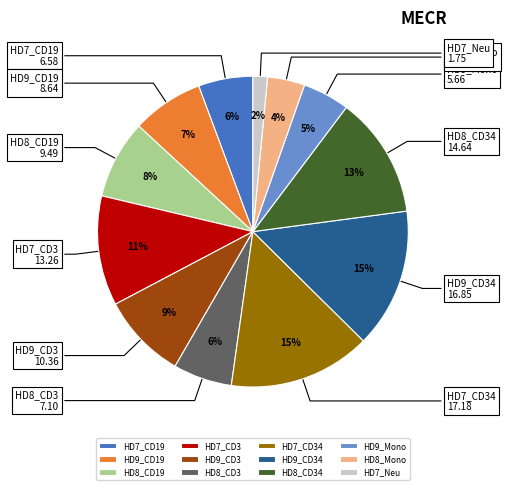

Combined, do HD7_Neu and HD8_CD3 account for over 50%?

No